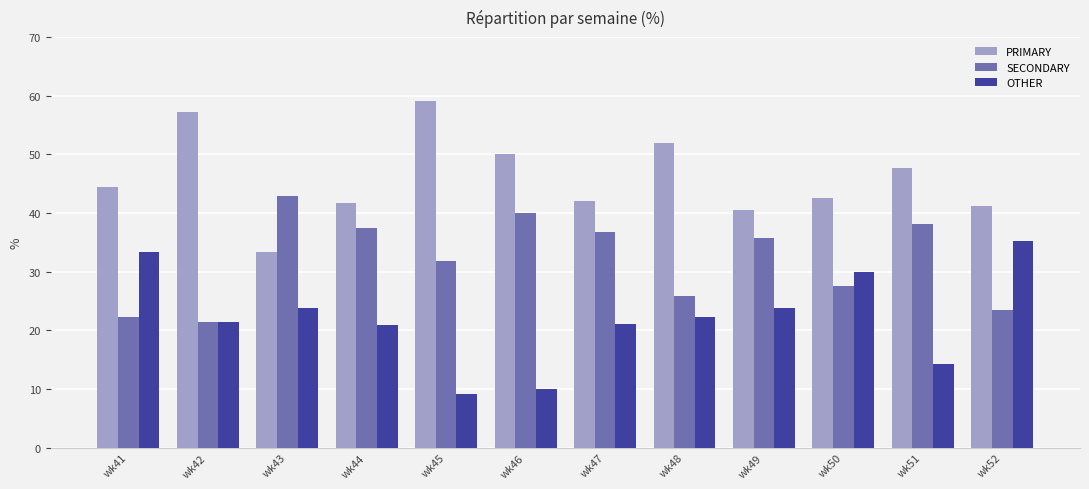

How many bars are there in total?

36